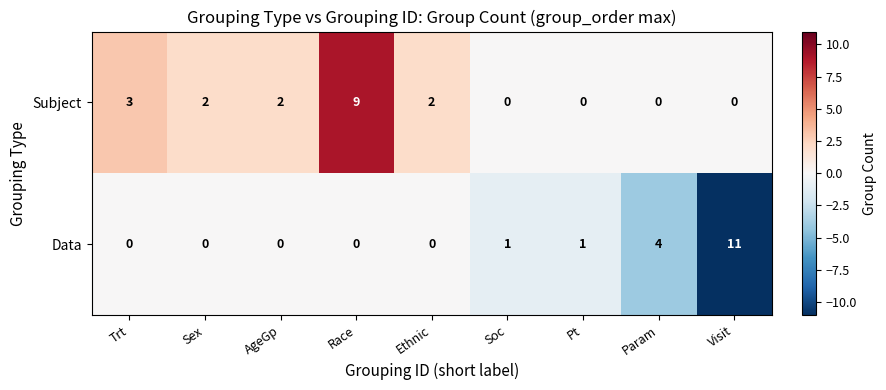

How many distinct data groups are displayed?

2